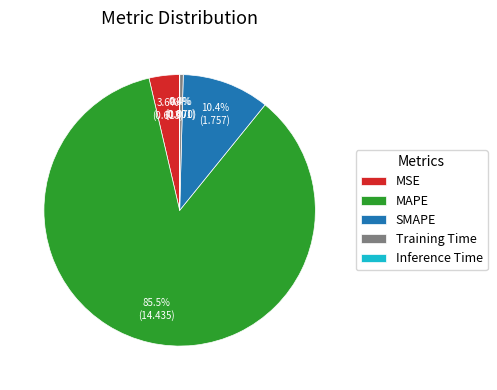

What is the largest slice in the pie chart?

MAPE